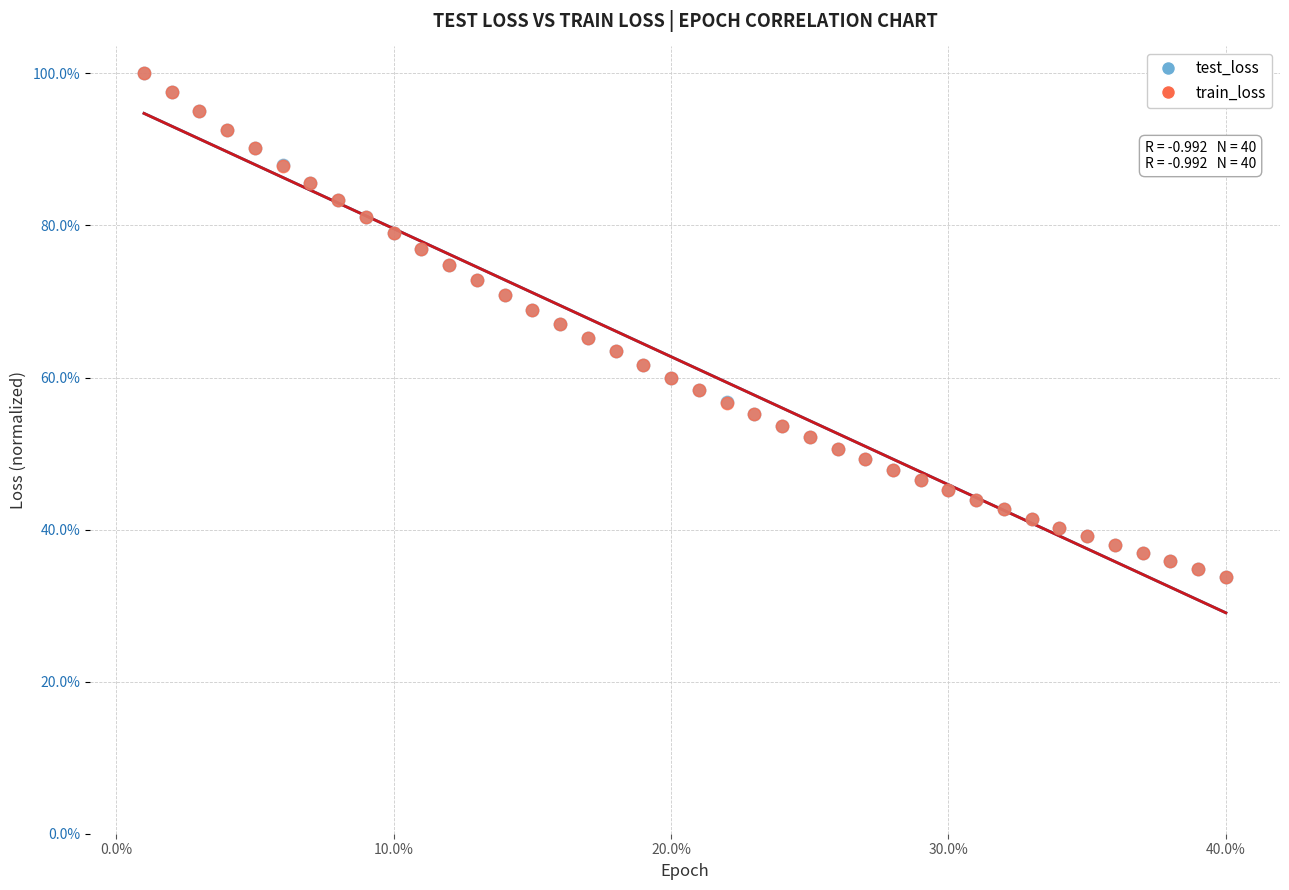

What are all the series names shown in the legend?

test_loss, train_loss